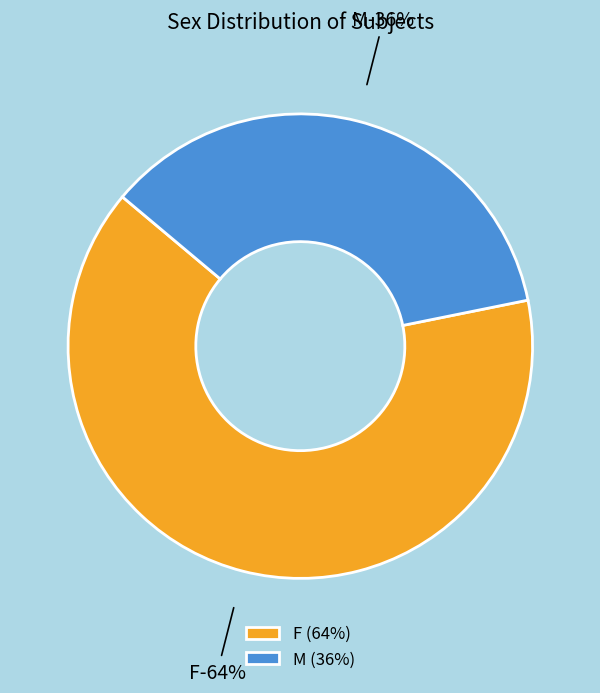

Is it true that M is 44% of the pie?

False